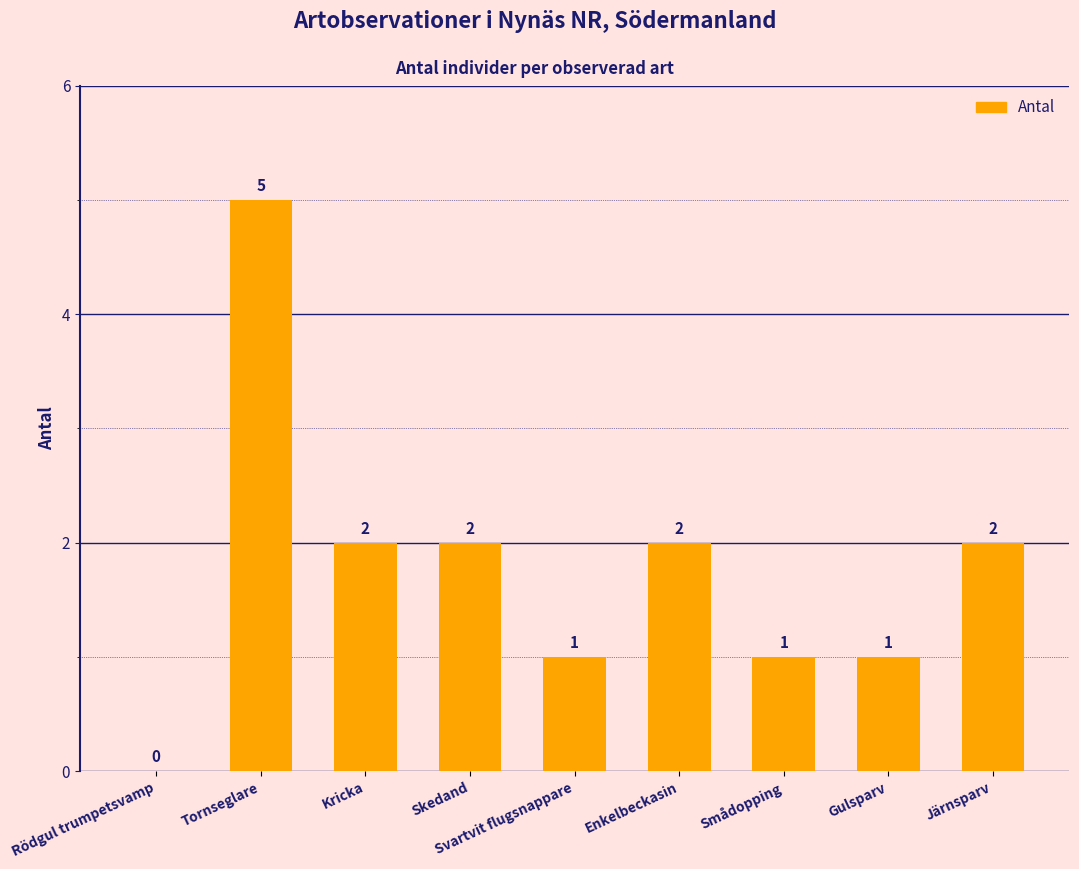

Is it true that the value at Svartvit flugsnappare is 1?

True